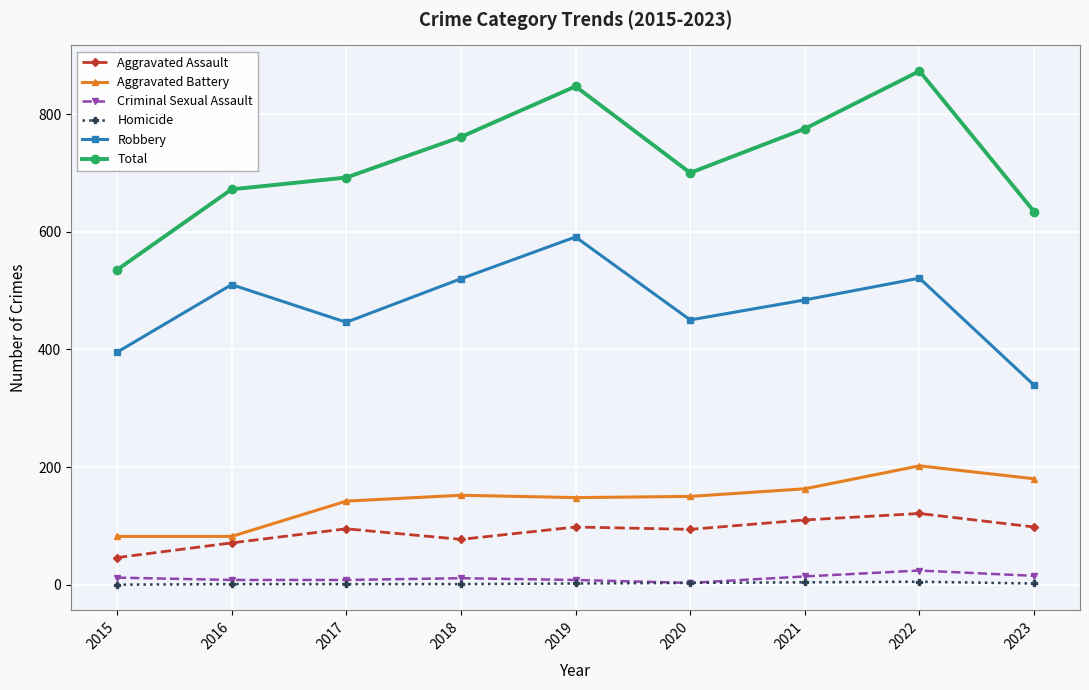

How many lines are shown in the chart?

6